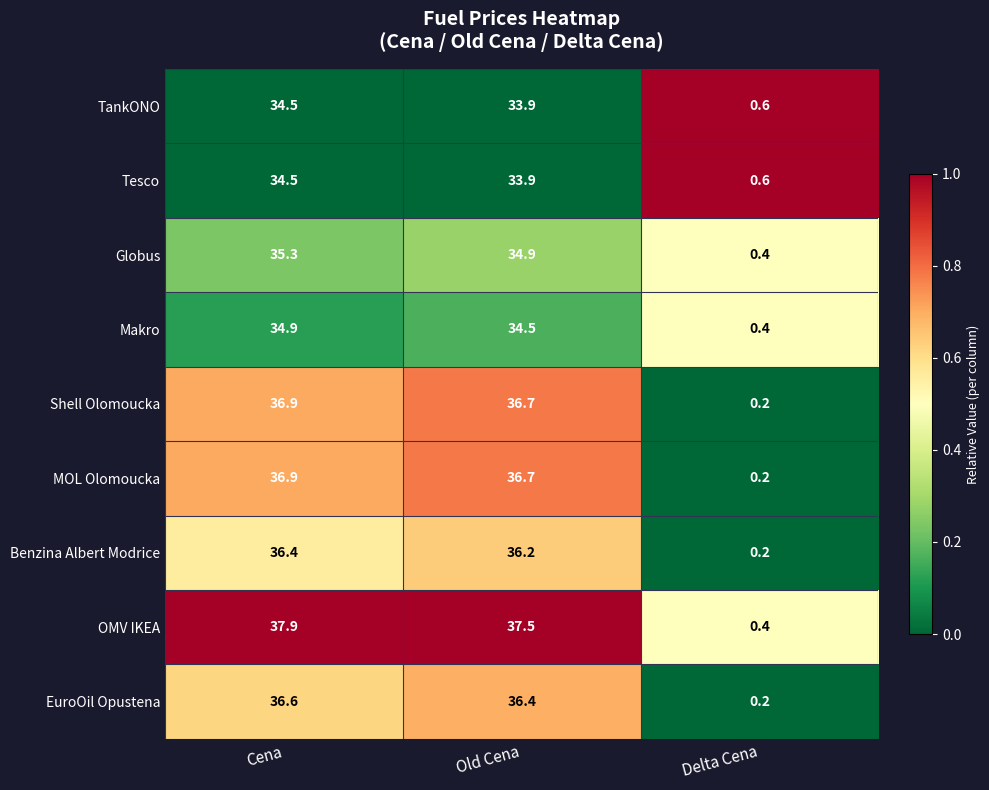

Which series has the largest range (max minus min)?

OMV IKEA